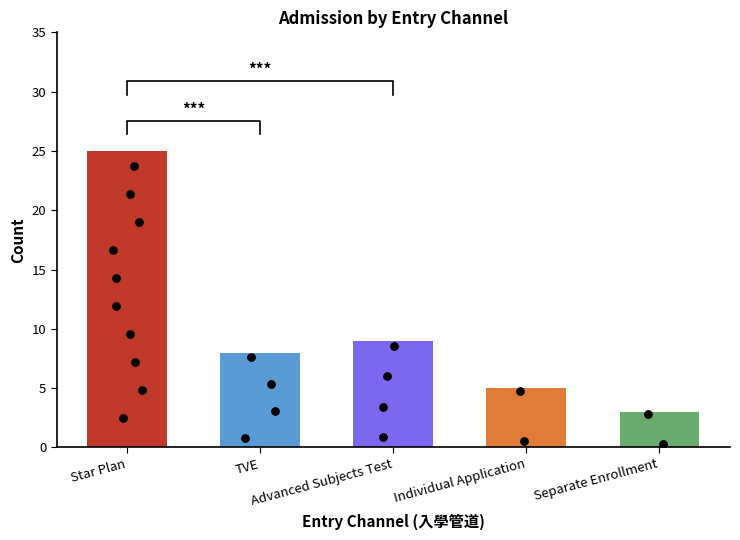

Which has a higher value, Individual Application or TVE?

TVE